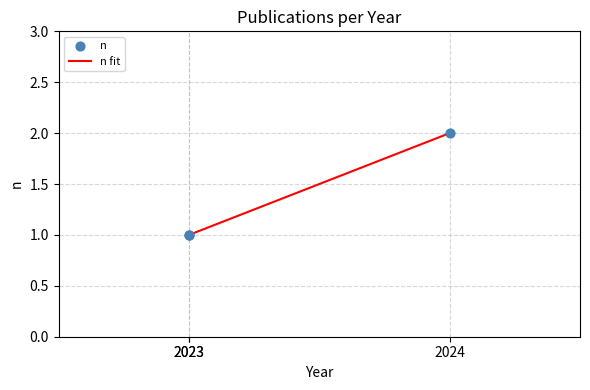

What is the total value across all series at 2024?

4